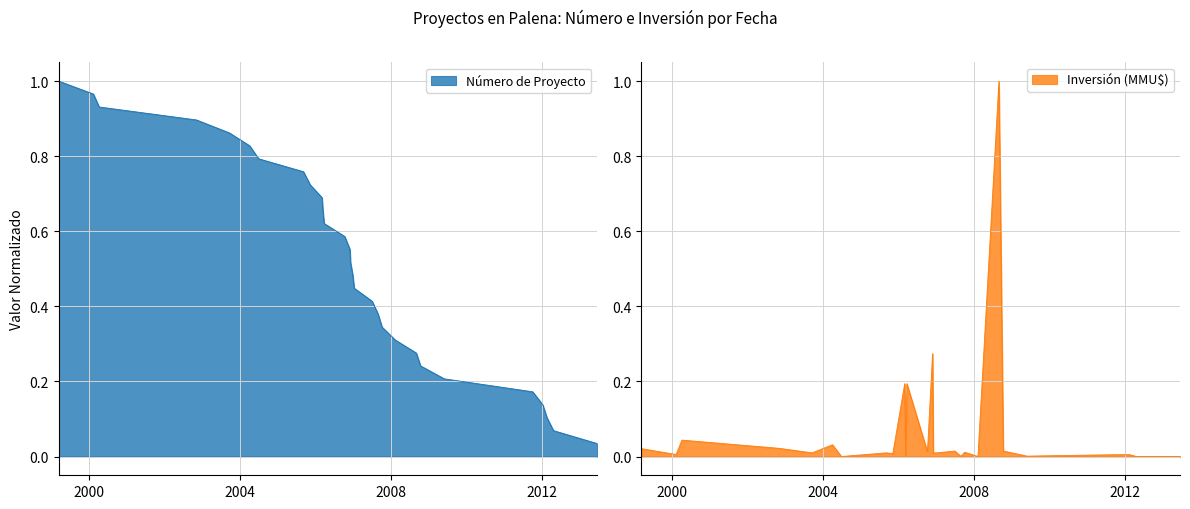

What is the sum of all values?

15.0